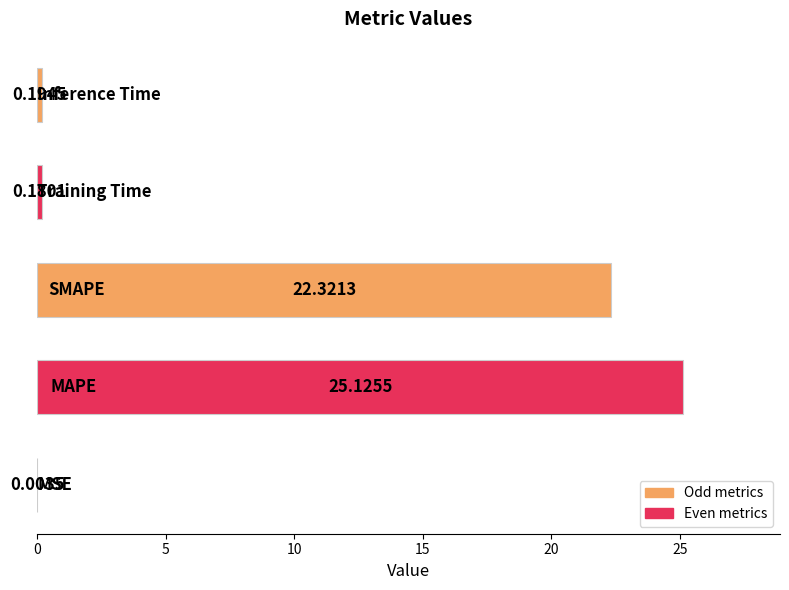

What is the sum of all values?

47.8